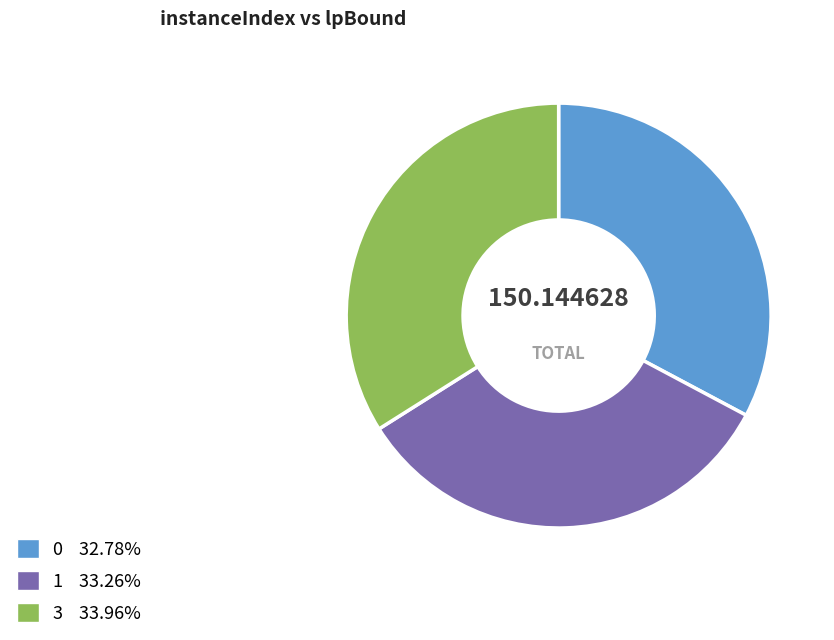

Is there a majority slice in this chart?

No